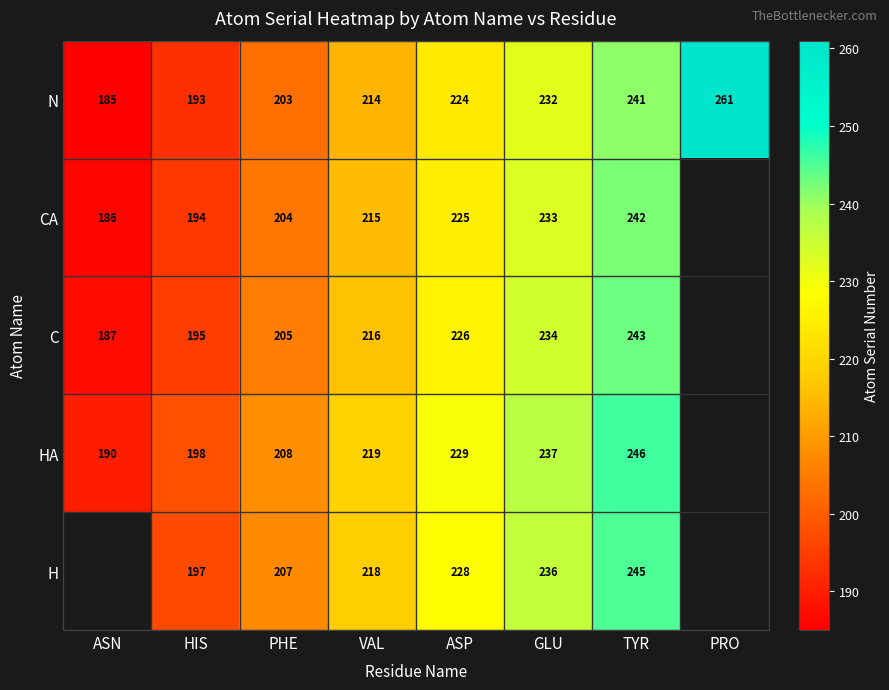

At VAL, list the series in order from largest to smallest.

HA, H, C, CA, N